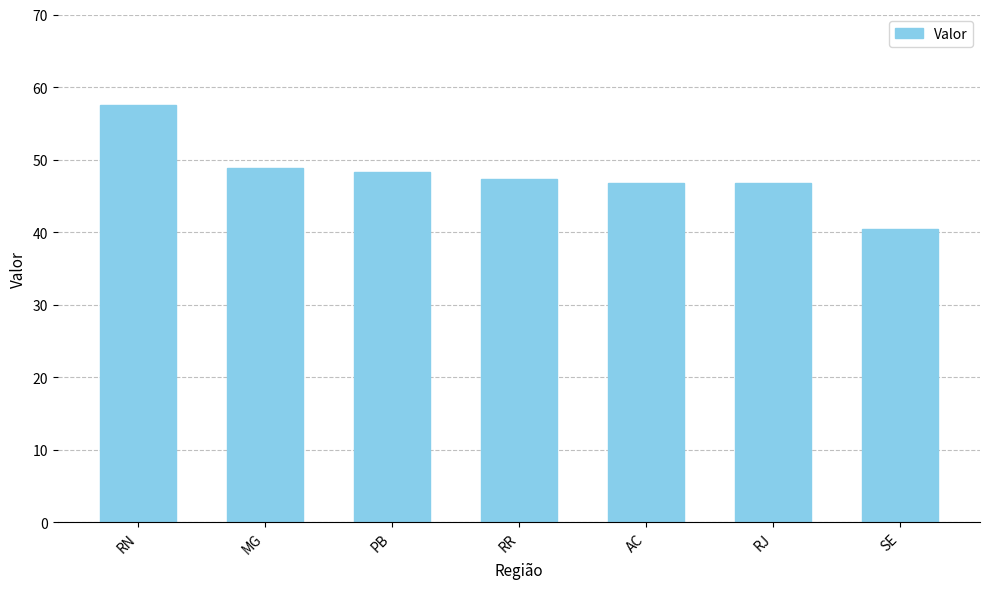

How many data points does each series have?

7